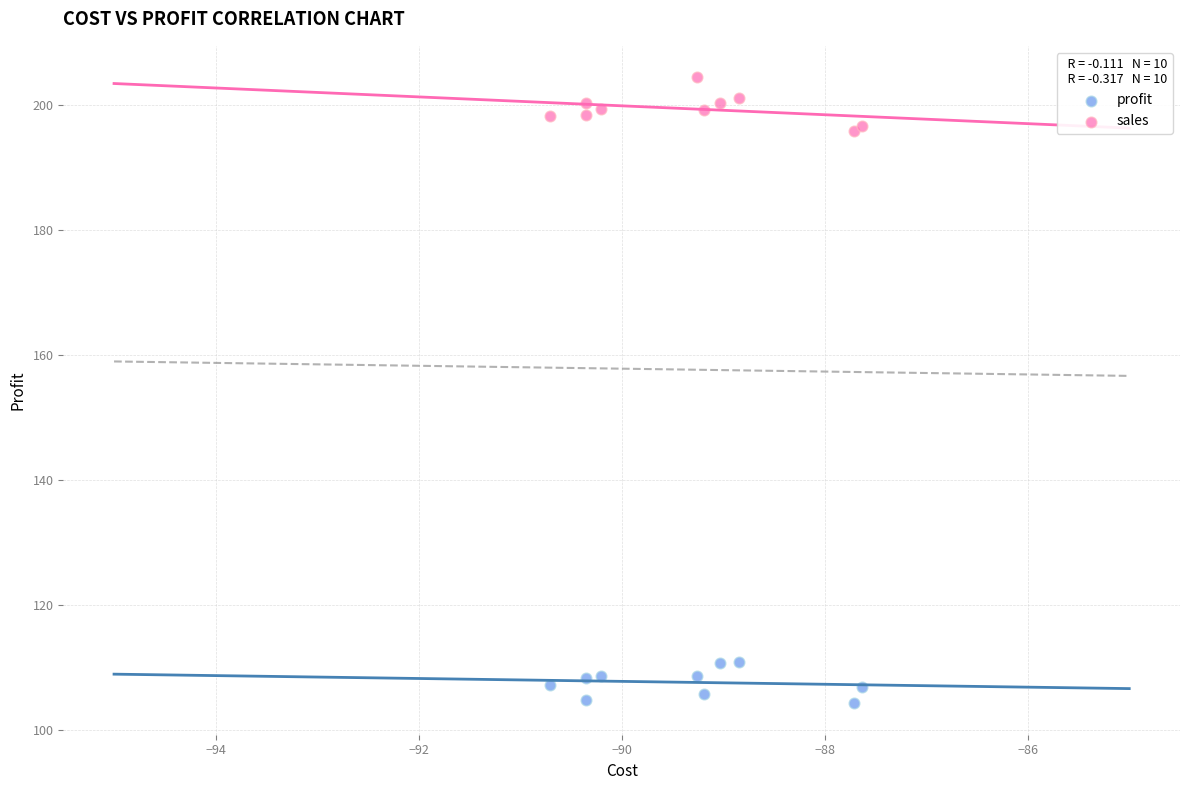

Which series reaches the minimum Y coordinate?

profit